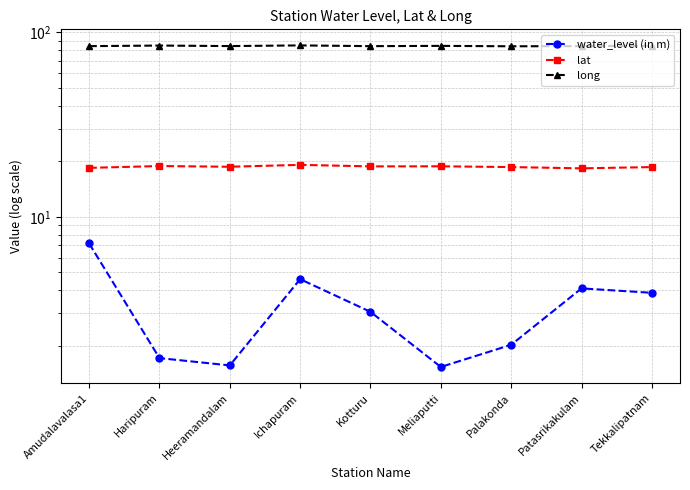

What is the average value of the lat series?

18.7